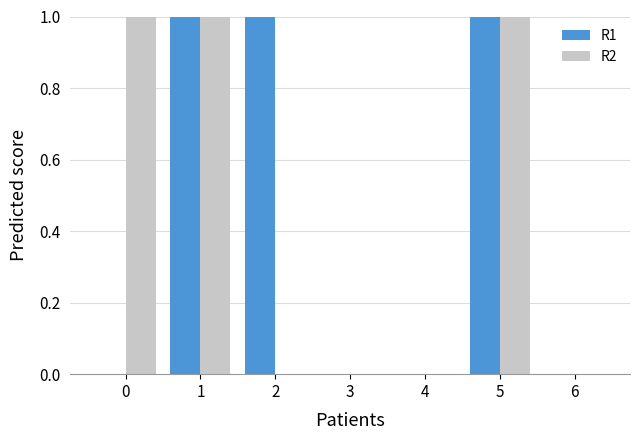

Is it true that R2 equals 0 at 3?

True